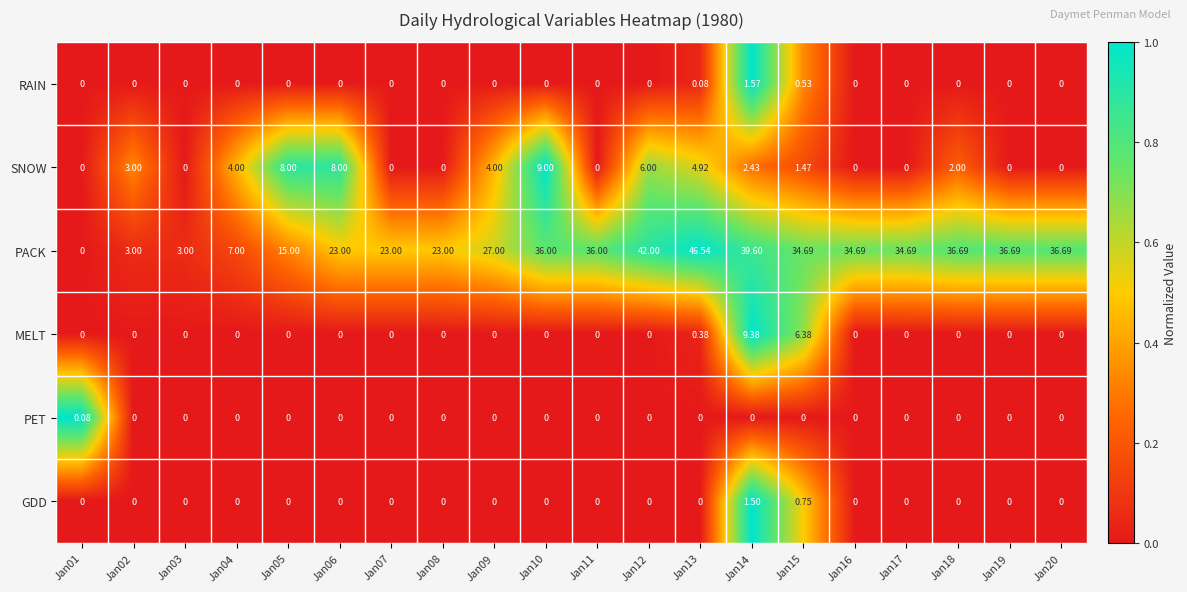

How many positive values does the MELT series have?

3